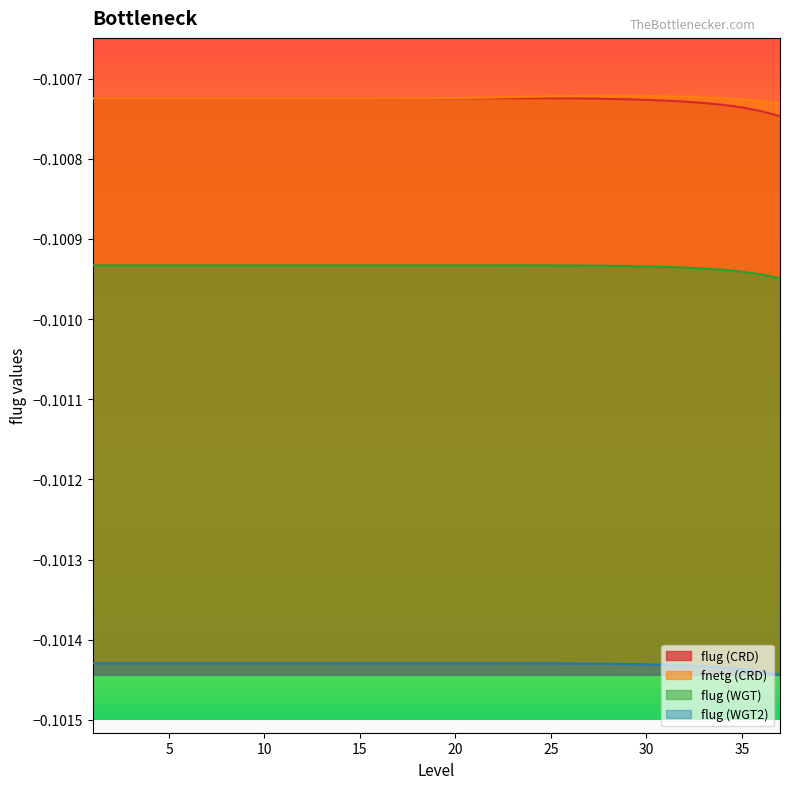

Where is the first local maximum for fnetg (CRD)?

28